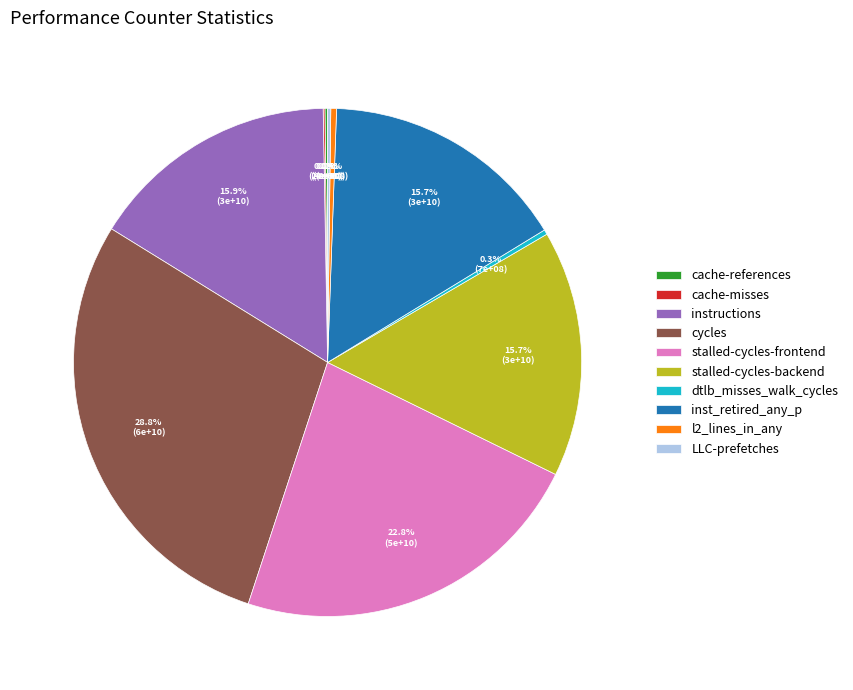

Which slice is the largest?

cycles